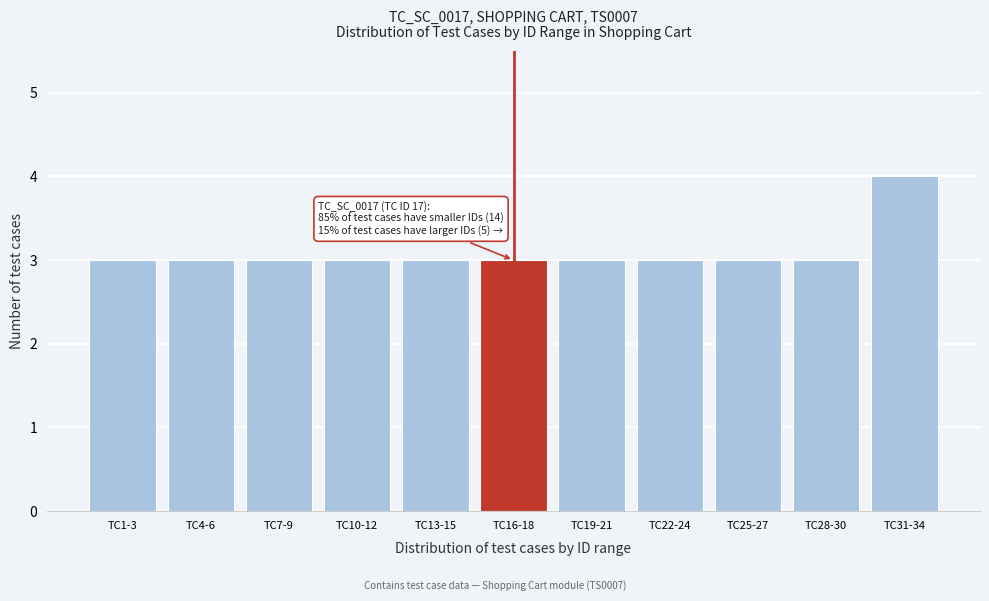

Reading right to left, list all the values displayed in this chart.

4	3	3	3	3	3	3	3	3	3	3